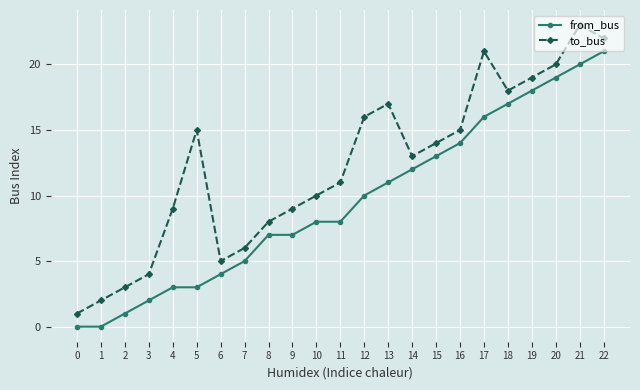

Is the value of from_bus at 13 greater than the value of to_bus at 21?

No